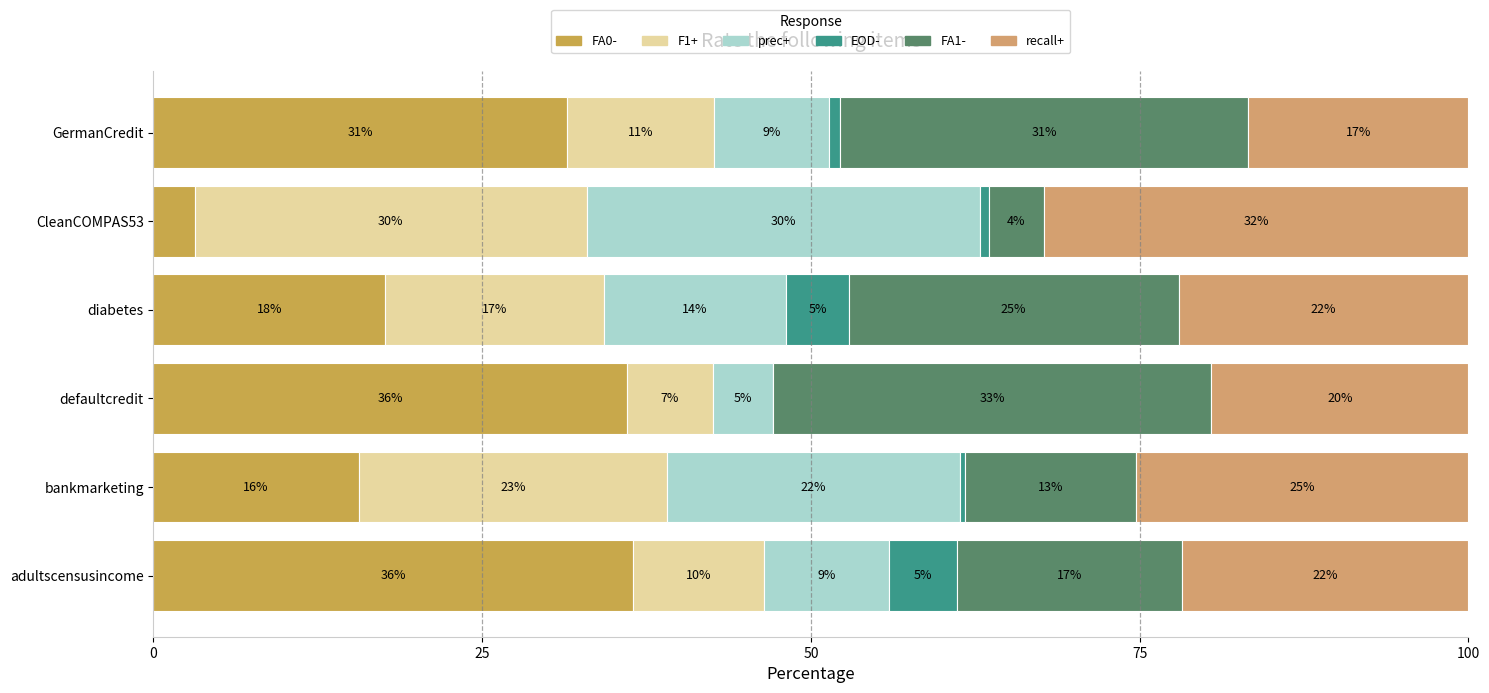

Reading left to right, extract all data points from this chart.

FA0-: 36.5	15.6	36.0	17.6	3.1	31.5
F1+: 10.0	23.4	6.5	16.6	29.9	11.2
prec+: 9.5	22.3	4.6	13.9	29.9	8.8
EOD-: 5.2	0.4	0.0	4.7	0.7	0.8
FA1-: 17.1	13.0	33.3	25.1	4.2	31.1
recall+: 21.8	25.3	19.5	22.0	32.3	16.7